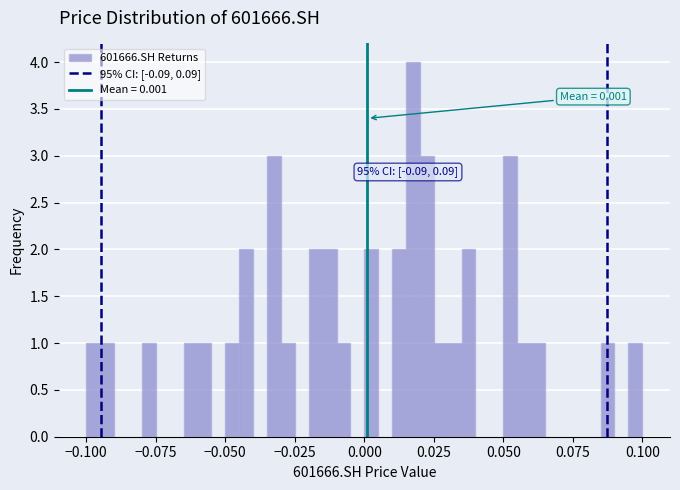

Read against the x-axis, roughly where is the centre of the tallest bar?

0.015